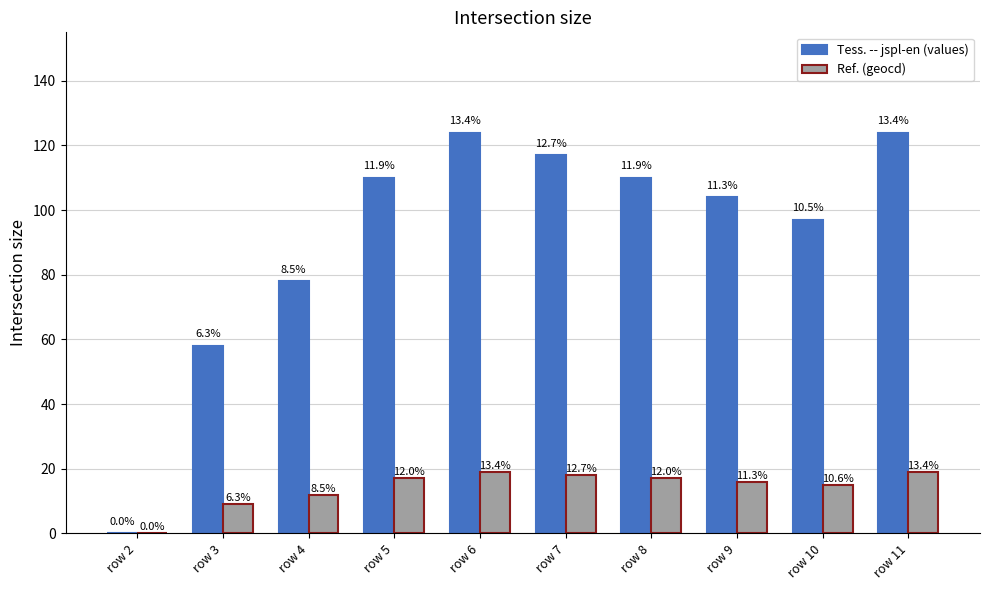

Are the bars grouped side by side (vs. stacked)?

Yes